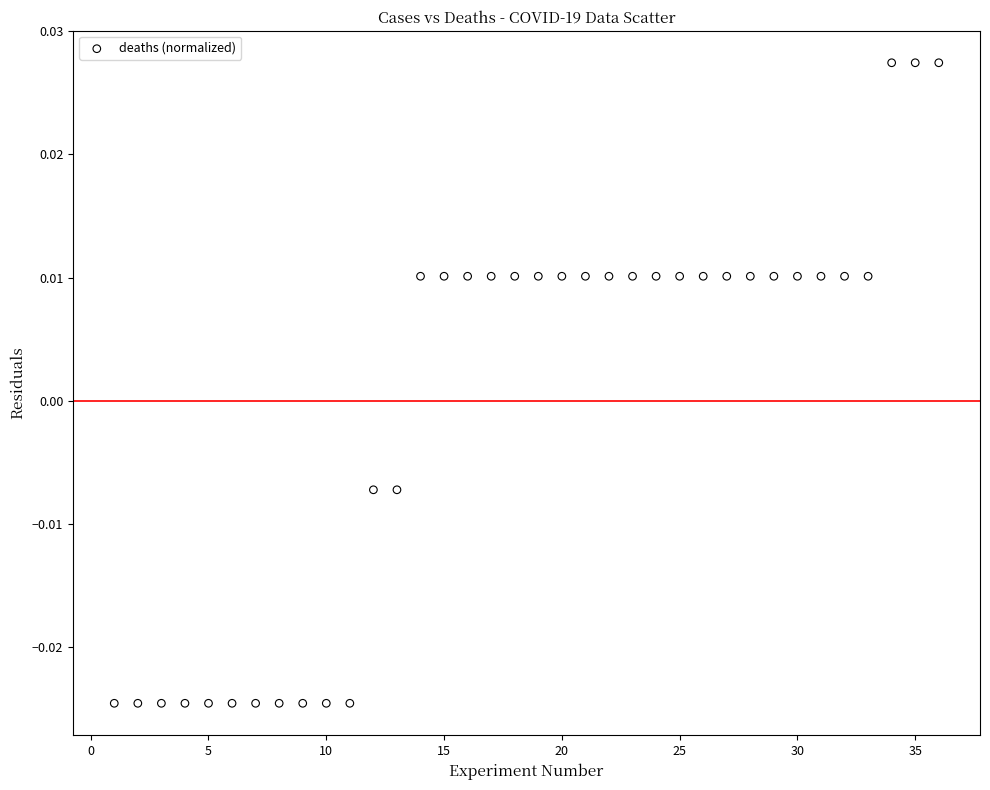

What is the range of X values (max minus min)?

35.0